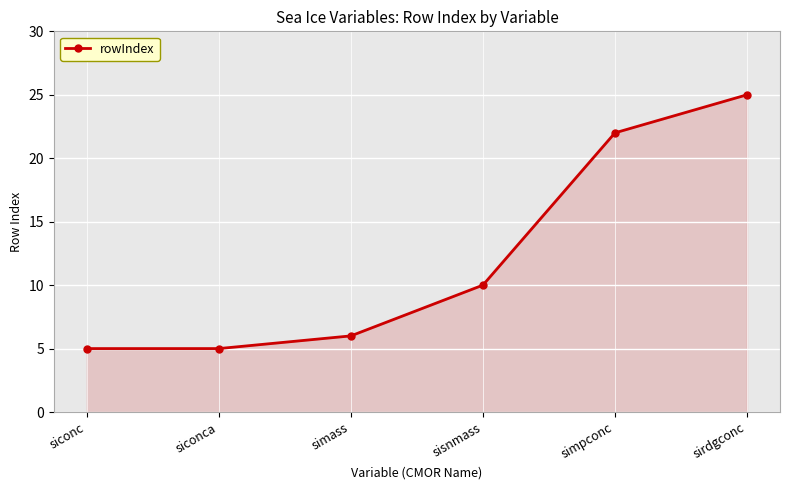

How many lines are shown in the chart?

1